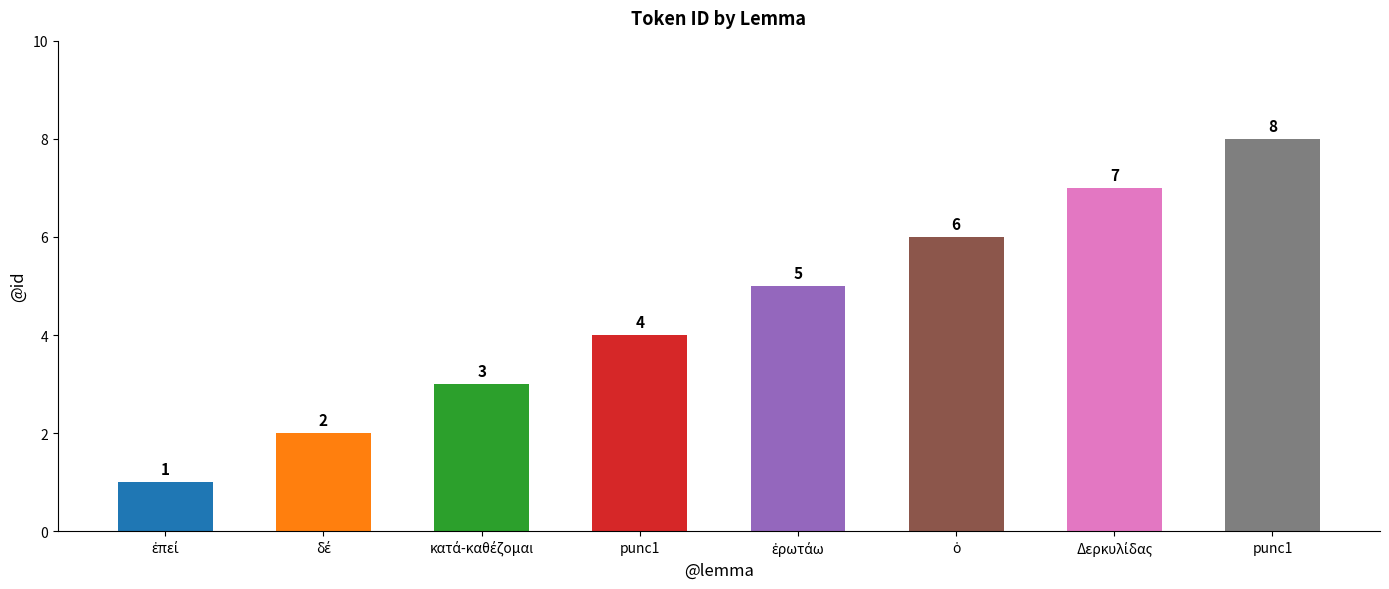

What is the label of the 6th bar from the left?

ὁ